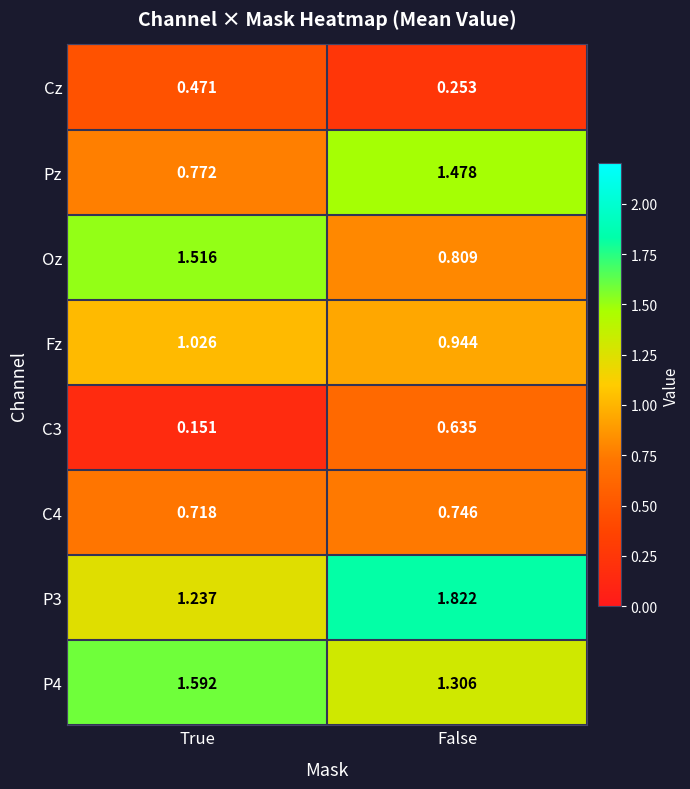

List the labels in order of Fz value, smallest first.

False, True